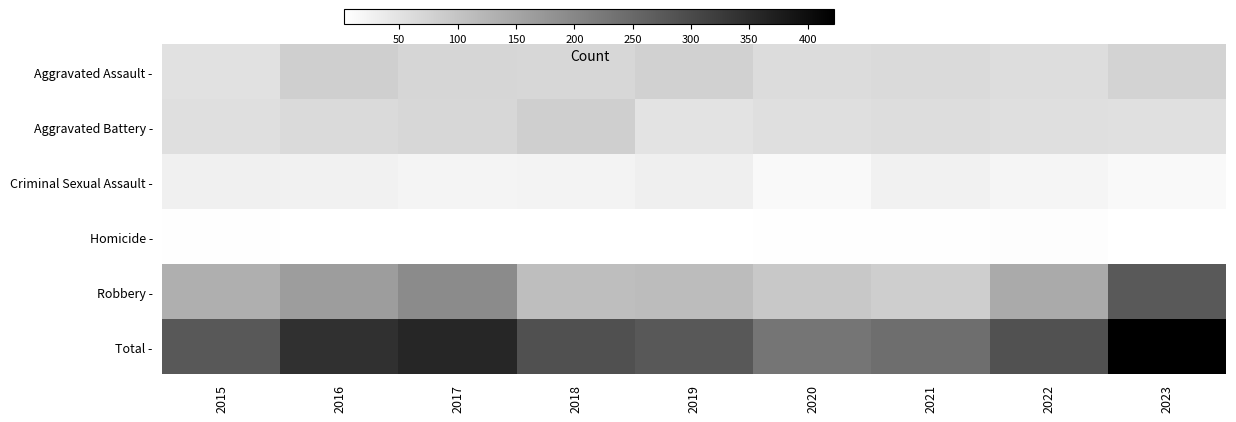

What is the spread (max minus min) of values at 2018?

287